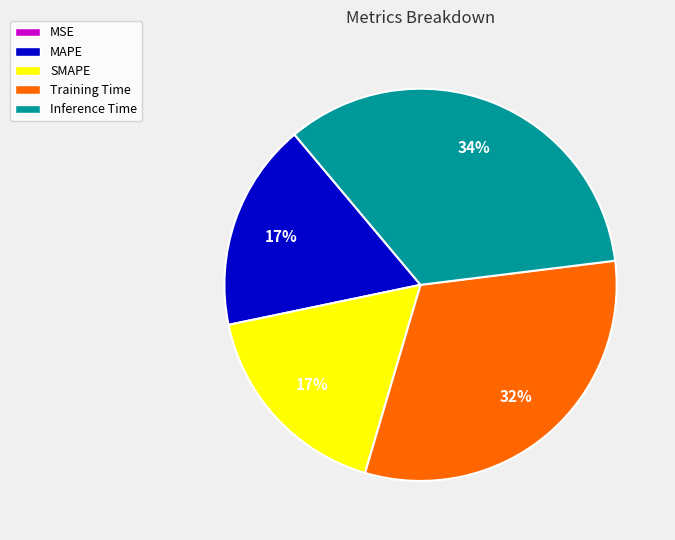

To the nearest percent, what is the combined percentage of Inference Time and MAPE?

51%